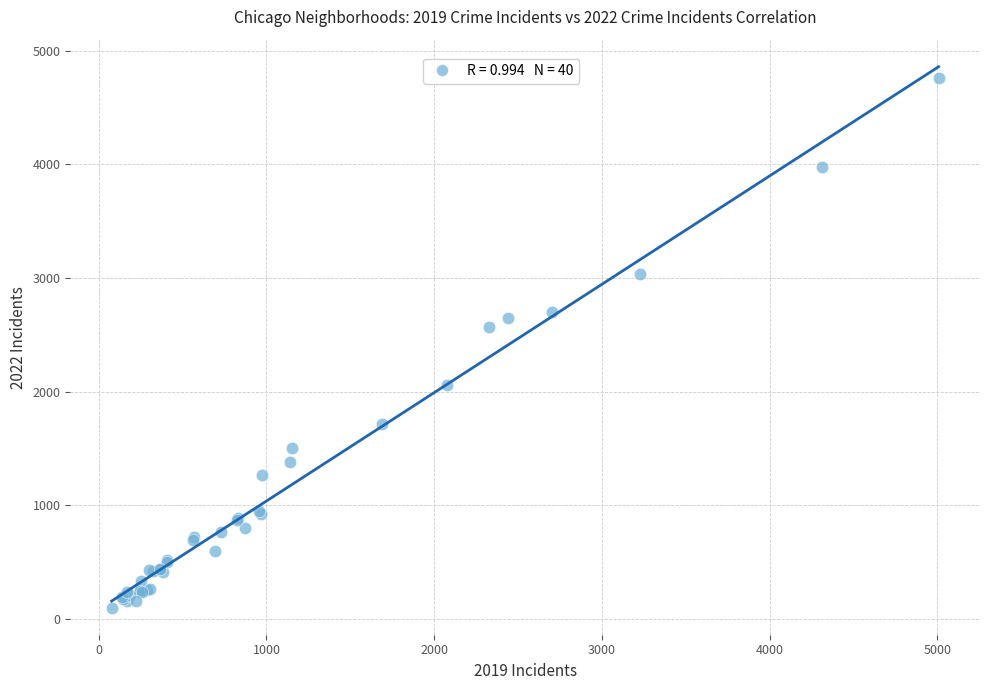

What Y value in the scatter plot is closest to 2431?

2567